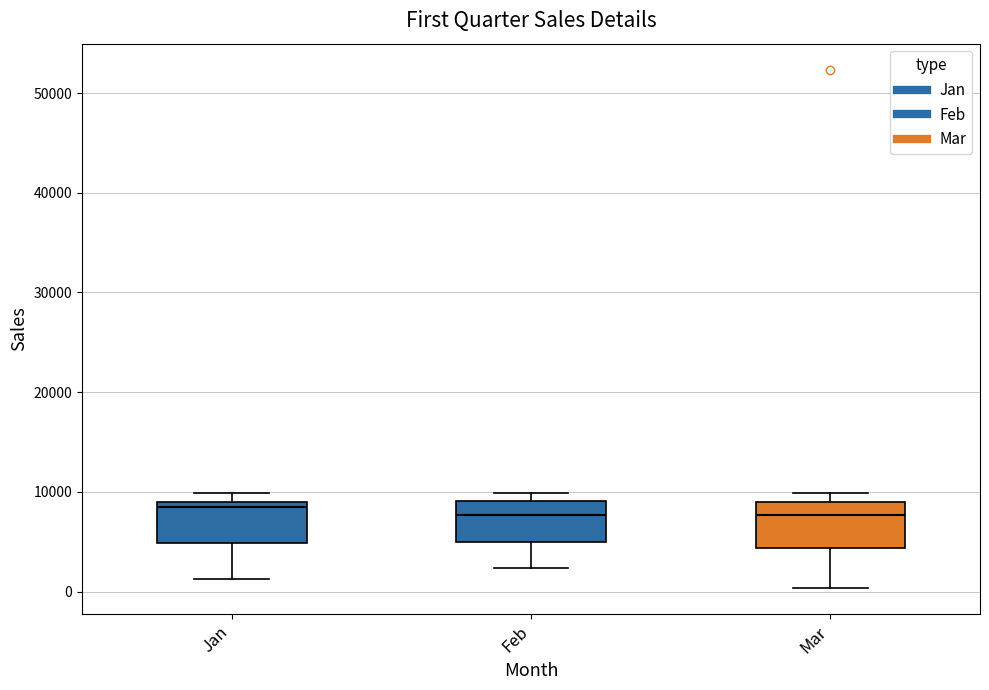

Reading left to right, read every box against the y-axis: the position of its median line, the range the box covers, and the ends of its whiskers. The values are not printed on the chart, so give them approximately, as read against the axis.

Jan: median 8000, box 5000 to 9000, whiskers 1000 to 10000
Feb: median 8000, box 5000 to 9000, whiskers 2000 to 10000
Mar: median 8000, box 4000 to 9000, whiskers 0 to 10000